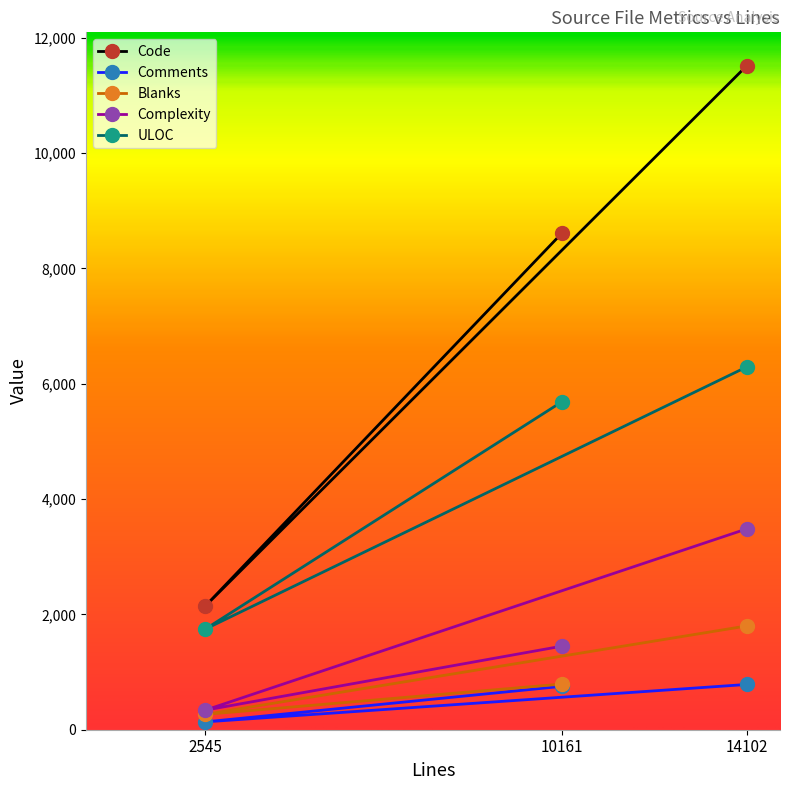

The value of Comments at 2545 is 204. True or false?

False